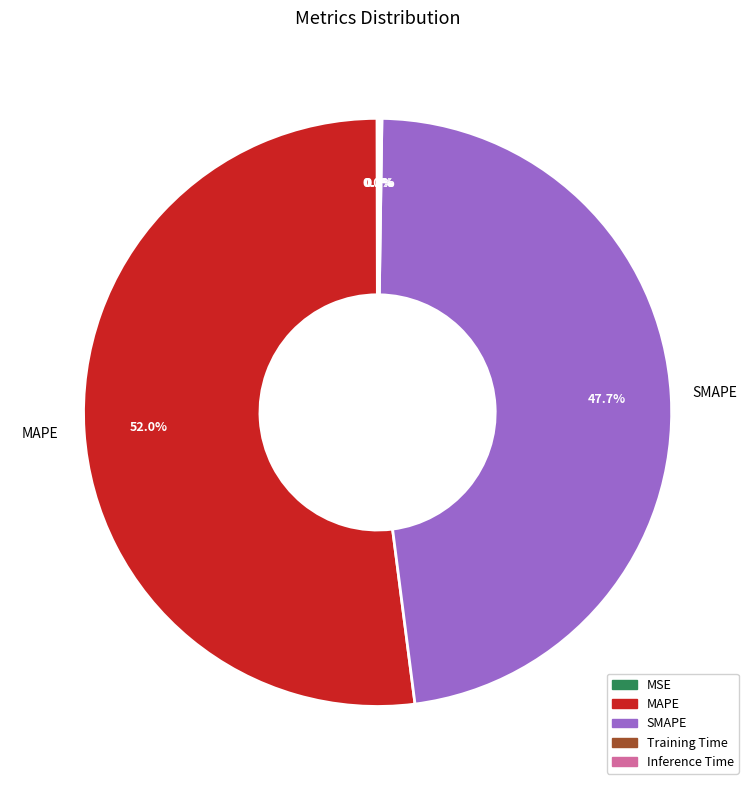

Is MAPE the majority of the pie?

Yes